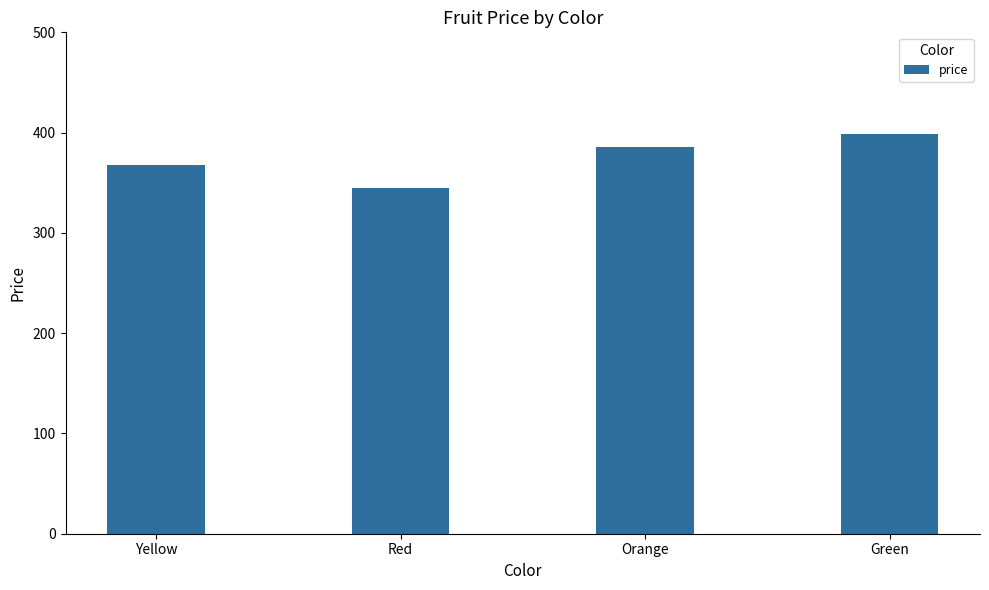

The chart shows a value of 386 at Orange. True or false?

True